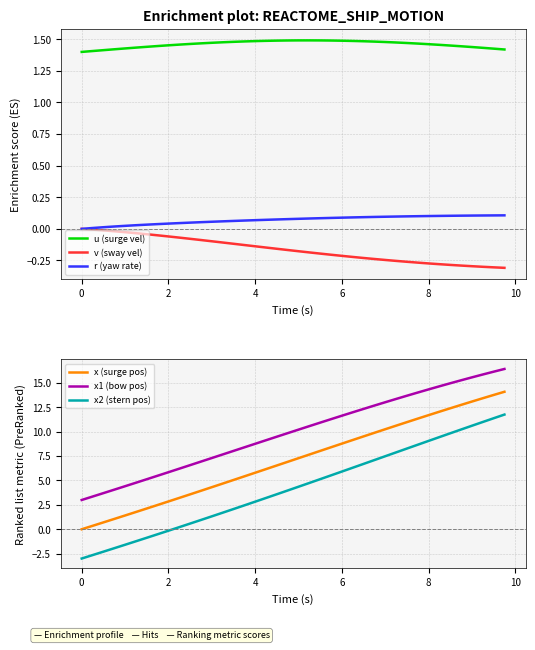

What is the highest value of the x2 (stern pos) series?

11.8